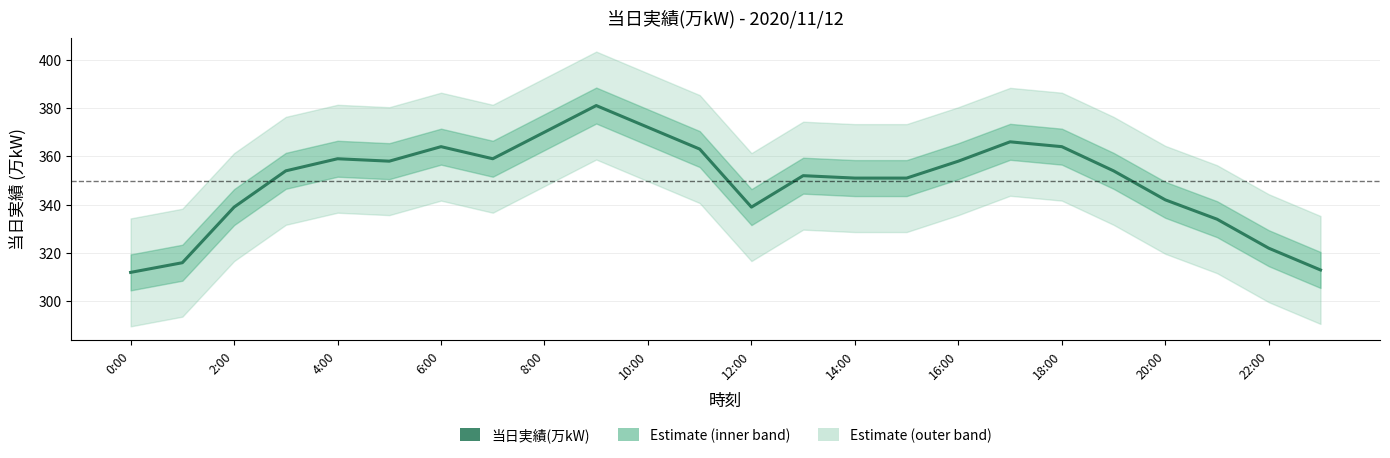

What position from the left is 14:00?

8